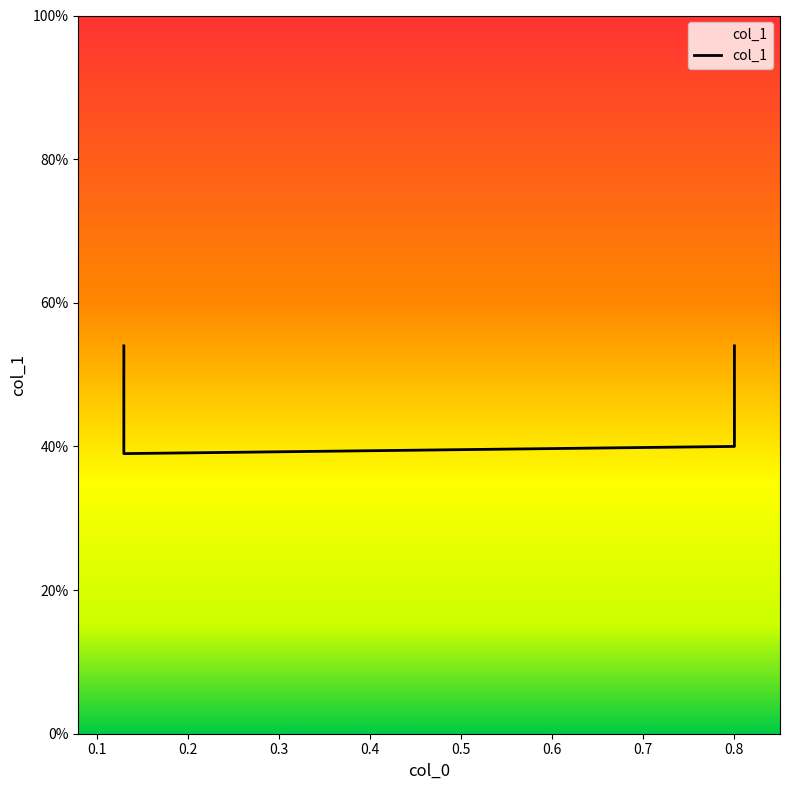

True or false: the data has more than 0 interior local peaks.

False